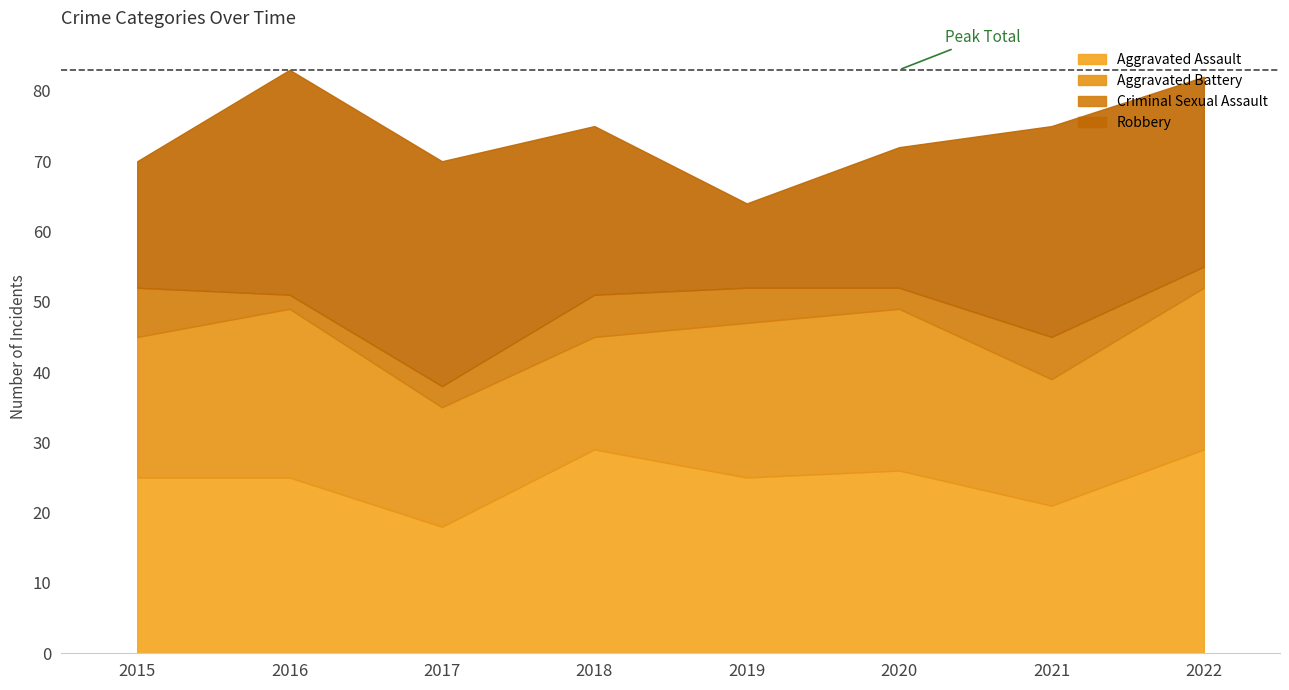

True or false: Robbery and Aggravated Assault cross at least once.

True